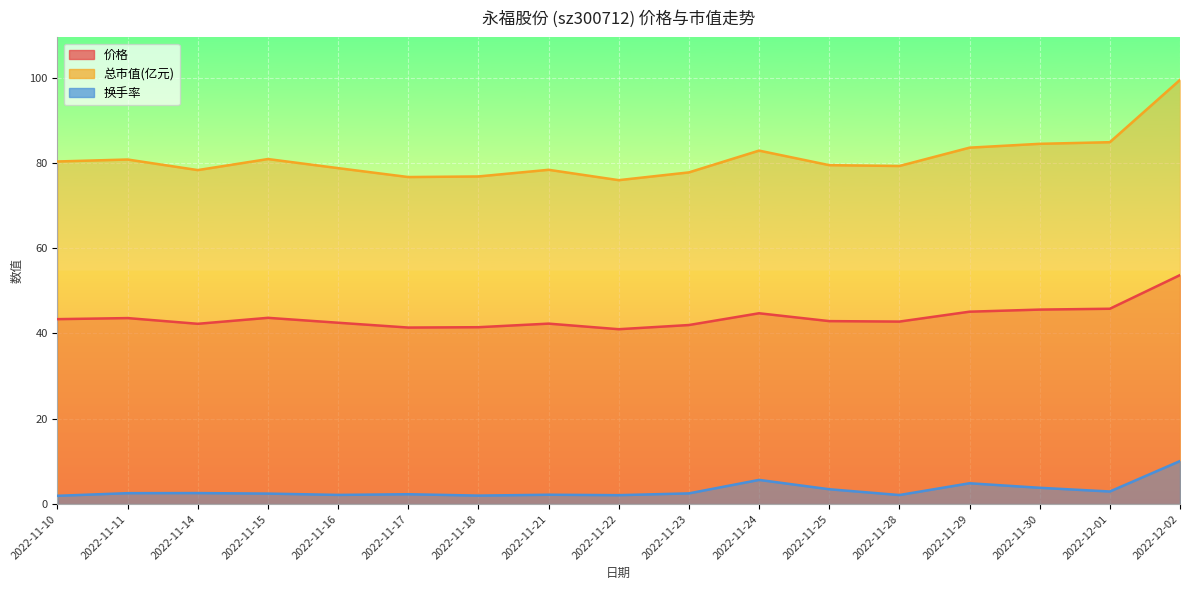

Rank the series by their maximum value, from highest to lowest.

总市值(亿元), 价格, 换手率